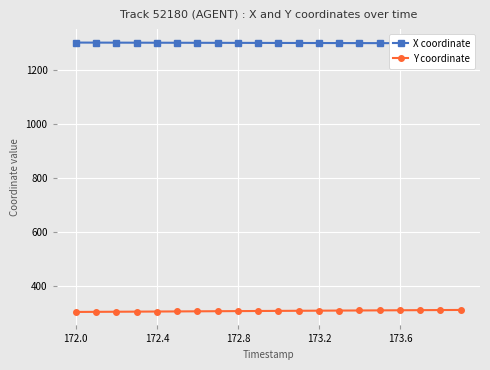

What is the minimum value for Y coordinate?

305.3